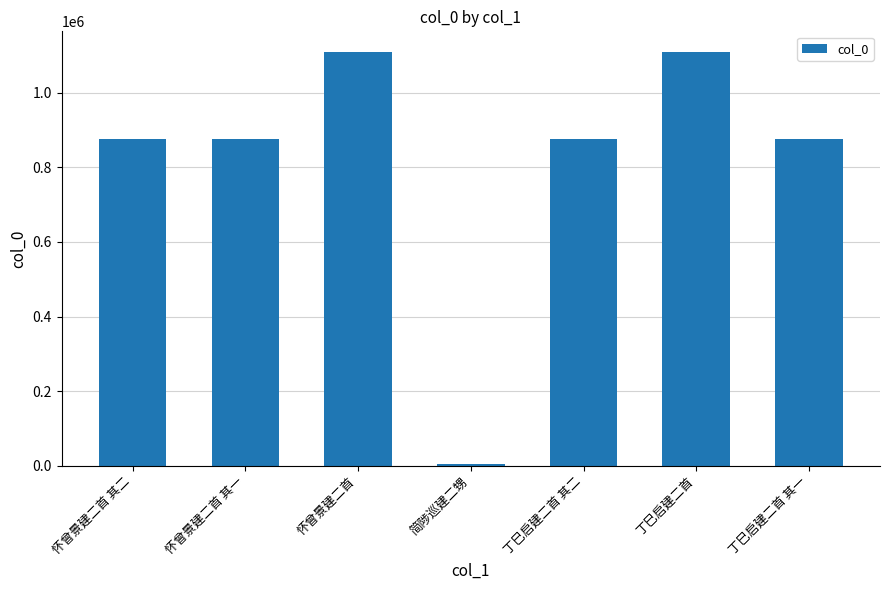

What is the difference between the maximum and minimum values?

1103093